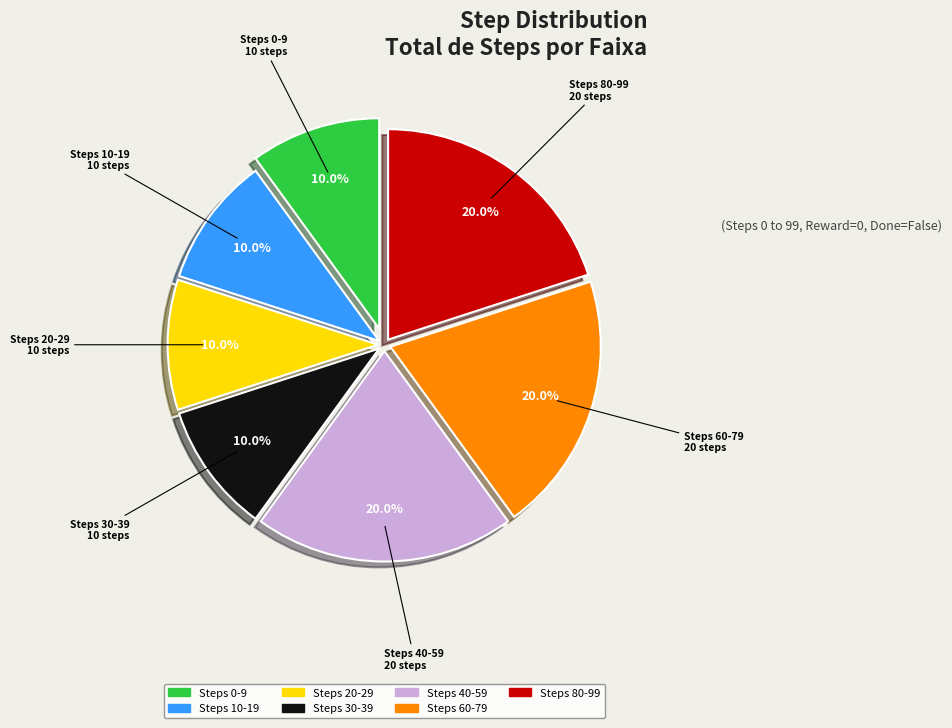

Does Steps 80-99 account for over 50% of the chart?

No